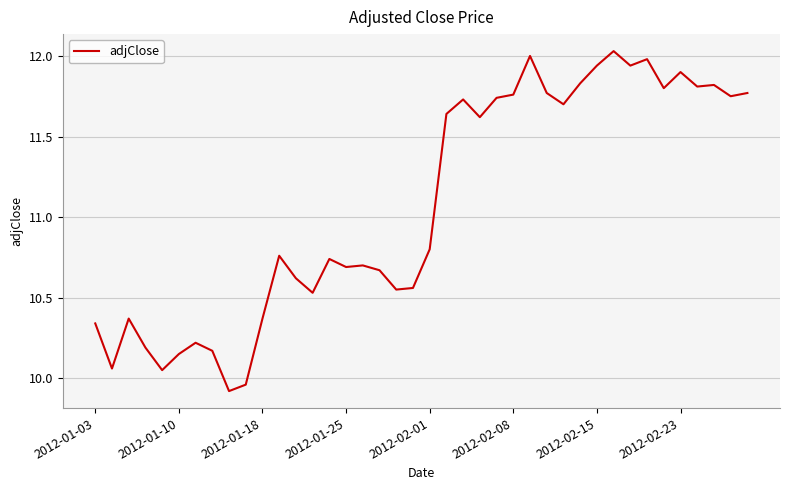

What is the difference between the maximum and minimum values?

2.1